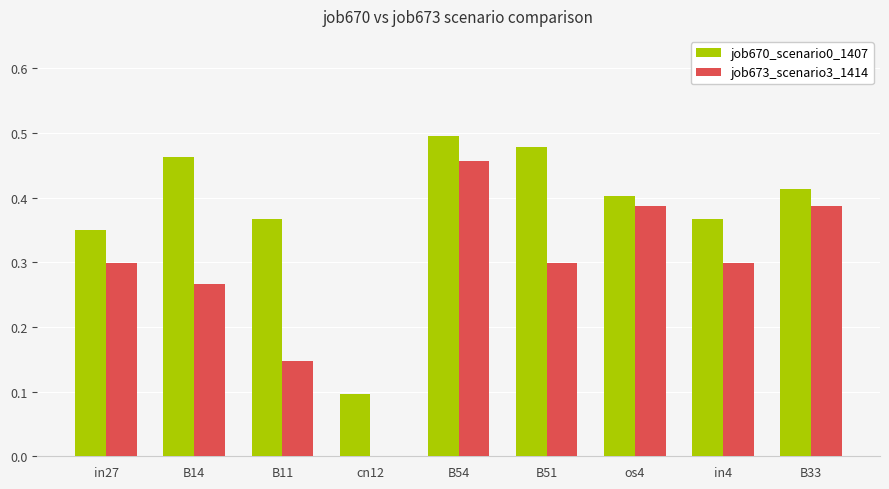

What is the total value across all series at B51?

0.8